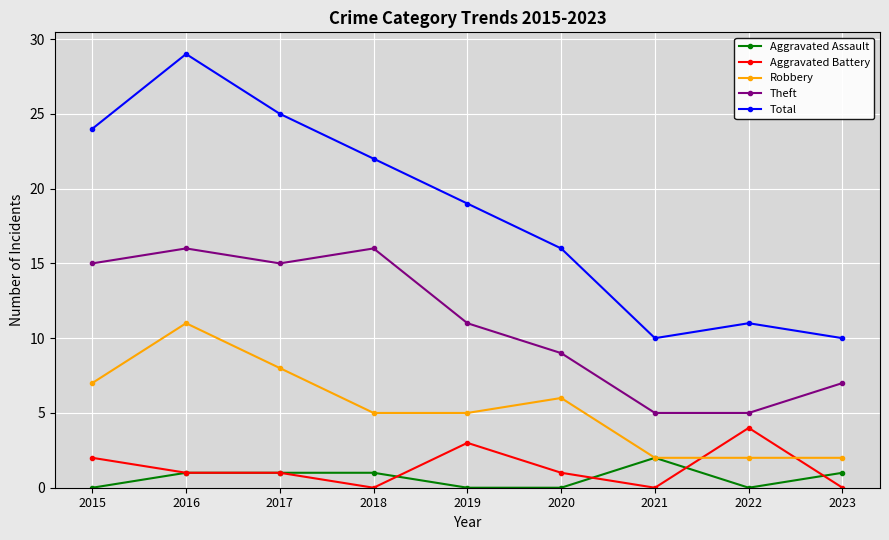

How many distinct data groups are displayed?

5